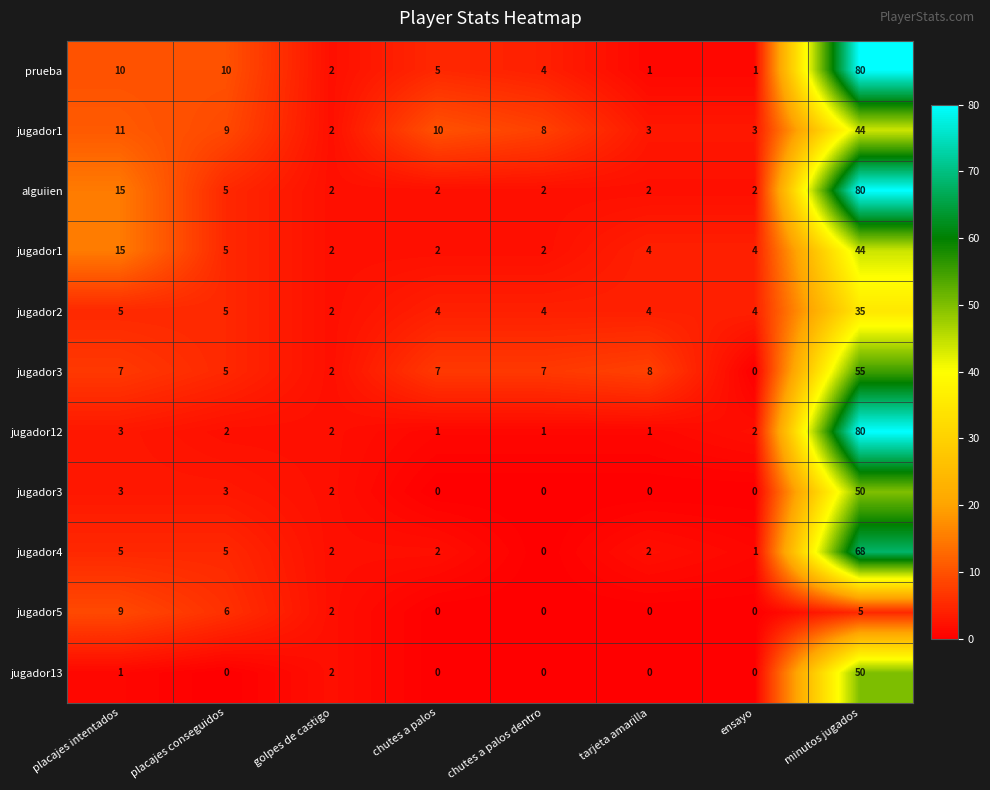

At how many categories does at least one series exceed 5?

6